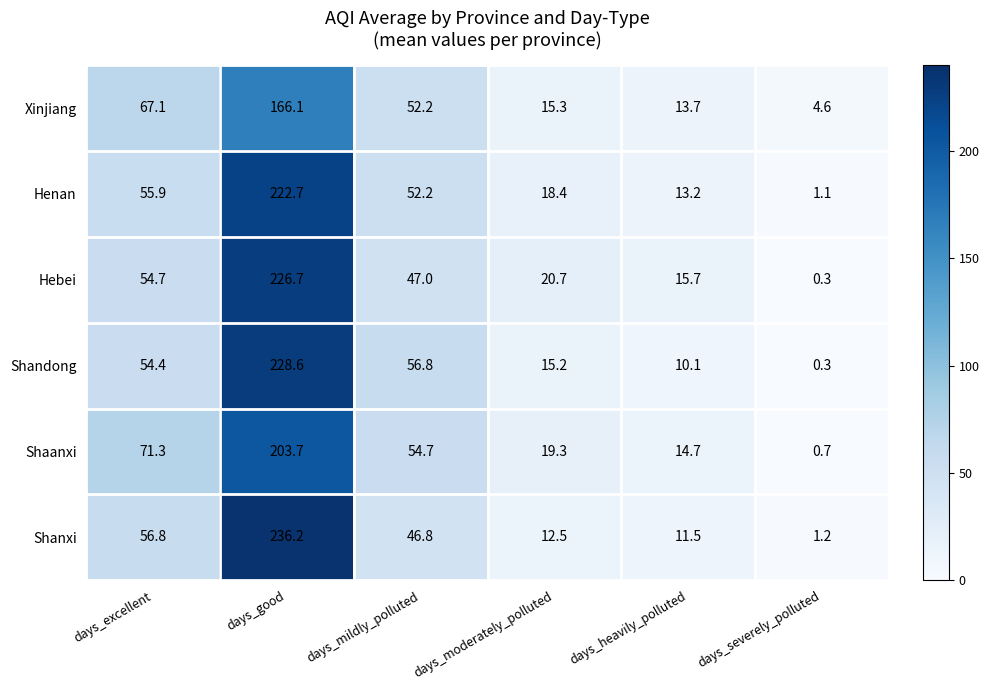

At which category is the sum across all series the highest?

days_good